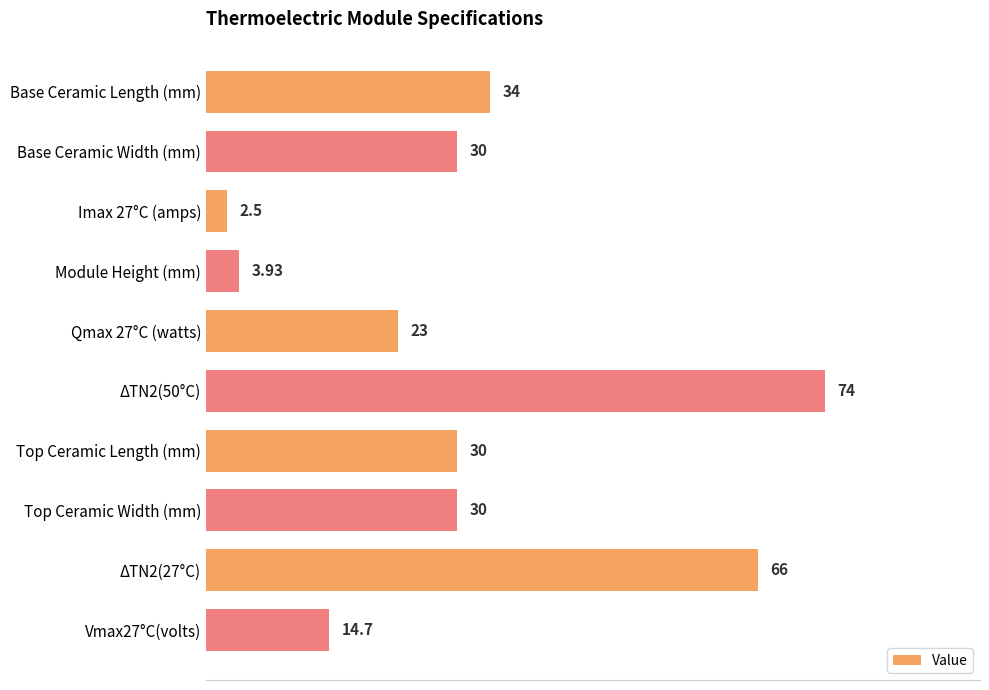

What is the average value?

30.8